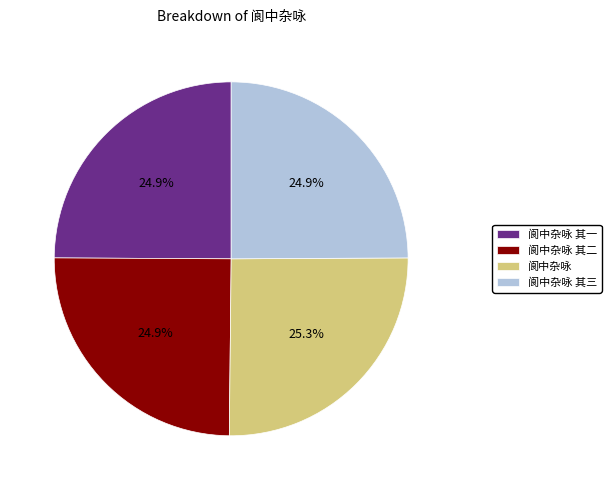

Does any single category account for the majority?

No